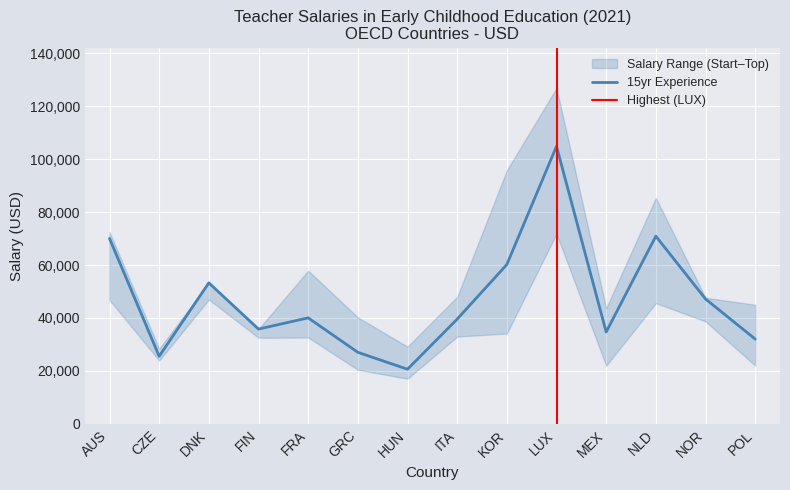

Count the number of data series in this chart.

3